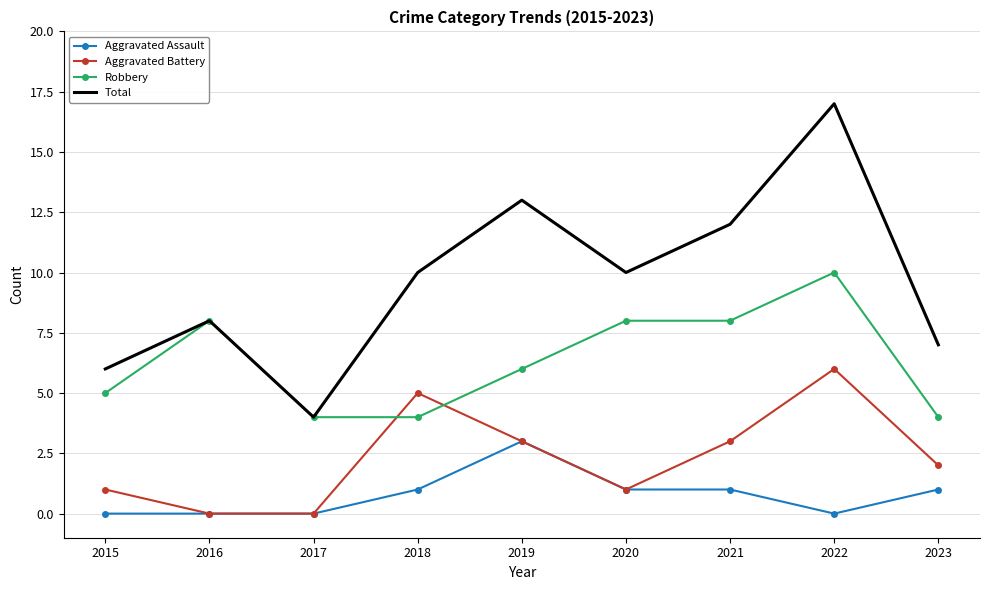

Reading left to right, transcribe all the data shown in this chart.

Aggravated Assault: 2015=0	2016=0	2017=0	2018=1	2019=3	2020=1	2021=1	2022=0	2023=1
Aggravated Battery: 2015=1	2016=0	2017=0	2018=5	2019=3	2020=1	2021=3	2022=6	2023=2
Robbery: 2015=5	2016=8	2017=4	2018=4	2019=6	2020=8	2021=8	2022=10	2023=4
Total: 2015=6	2016=8	2017=4	2018=10	2019=13	2020=10	2021=12	2022=17	2023=7